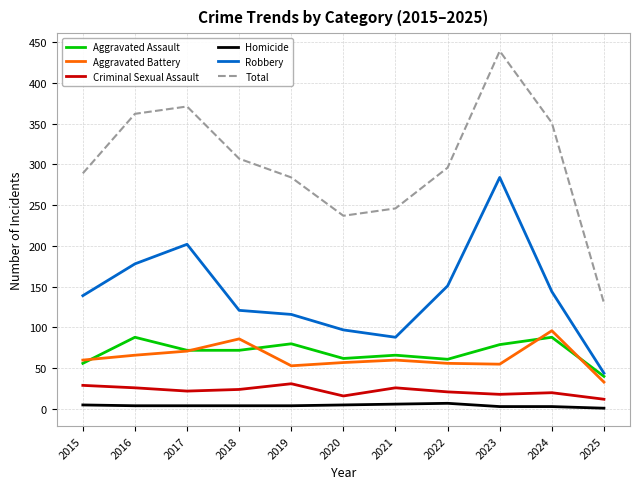

Which series has the largest range (max minus min)?

Total